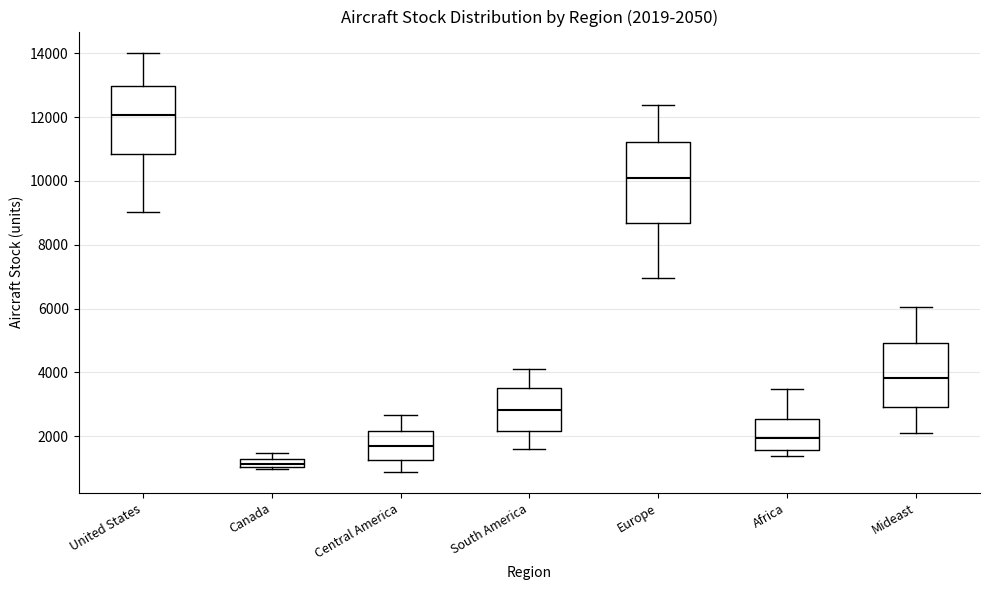

Which box has the highest median line?

United States